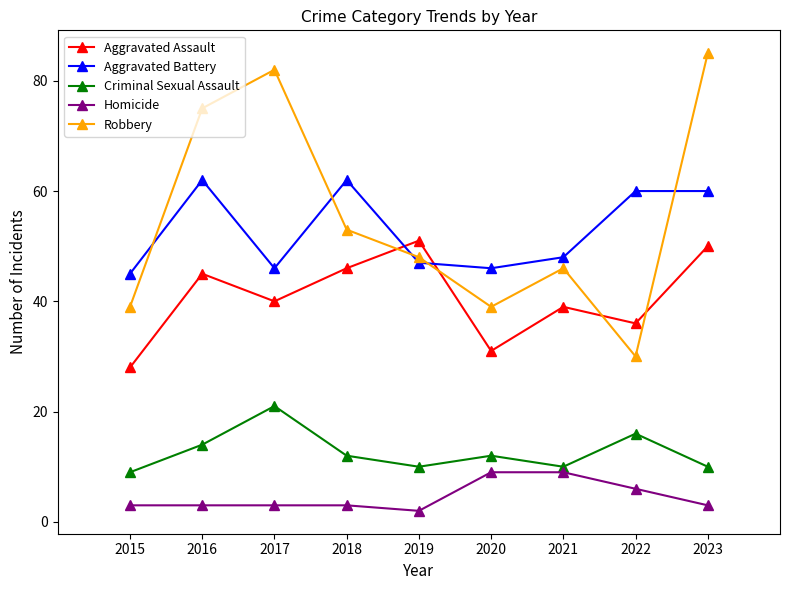

How many categories are shown in the chart?

9